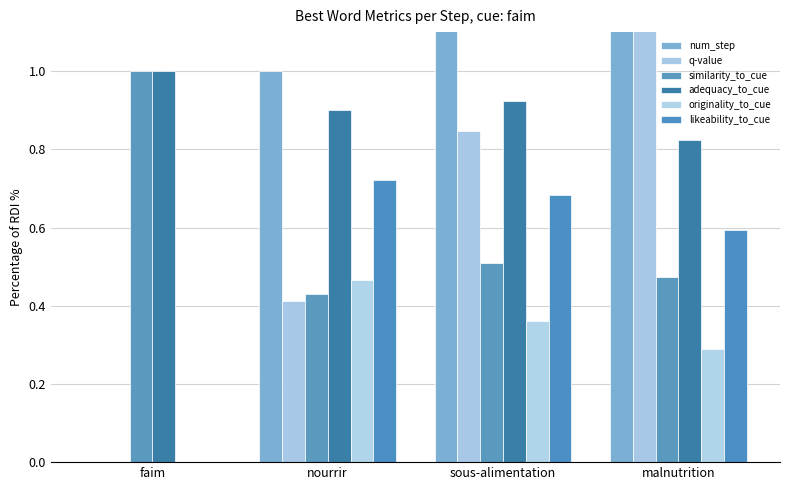

Which category has the highest value in the similarity_to_cue series?

faim